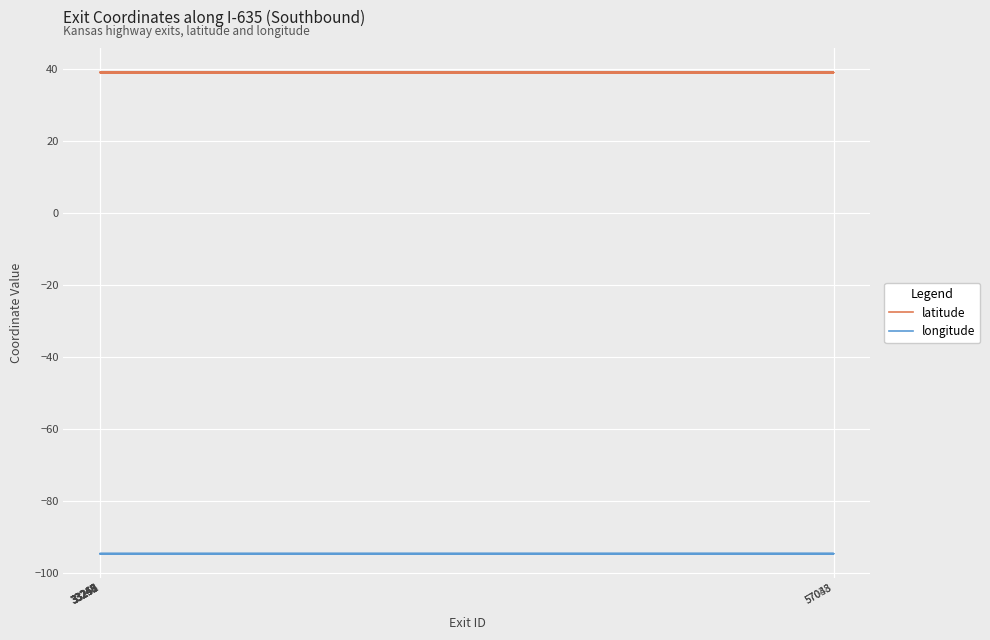

What is the maximum value shown in the chart?

39.1